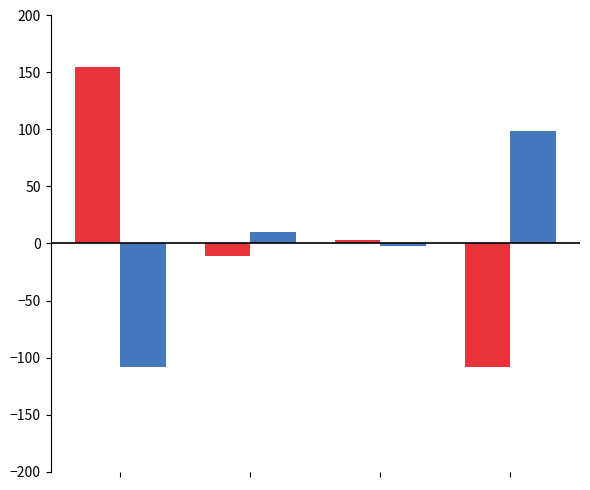

What is the maximum value shown in the chart?

154.9